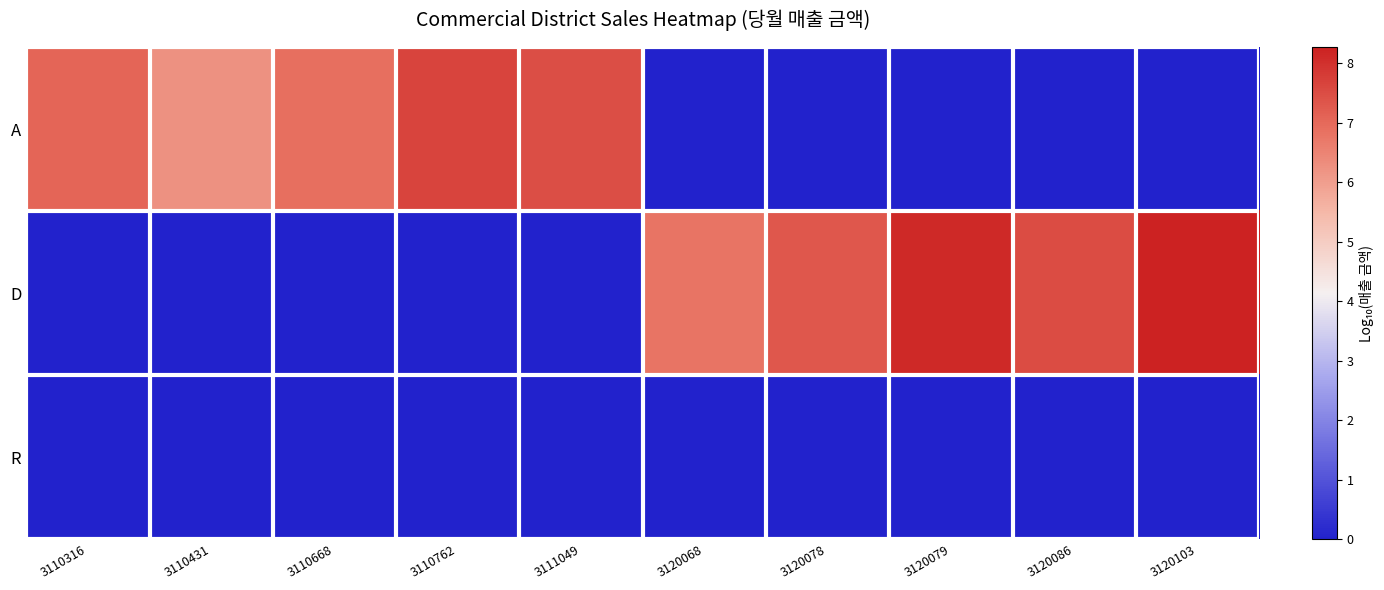

Reading right to left, list all the values displayed in this chart.

A: 3120103=0.0	3120086=0.0	3120079=0.0	3120078=0.0	3120068=0.0	3111049=7.5	3110762=7.6	3110668=6.9	3110431=6.3	3110316=7.1
D: 3120103=8.3	3120086=7.5	3120079=8.1	3120078=7.3	3120068=6.8	3111049=0.0	3110762=0.0	3110668=0.0	3110431=0.0	3110316=0.0
R: 3120103=0.0	3120086=0.0	3120079=0.0	3120078=0.0	3120068=0.0	3111049=0.0	3110762=0.0	3110668=0.0	3110431=0.0	3110316=0.0